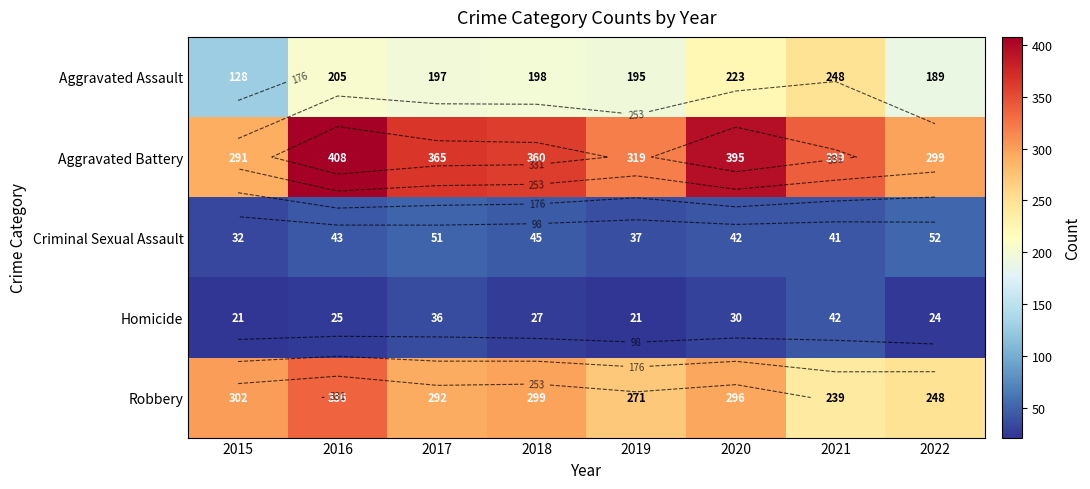

Between 2021 and 2019, which is larger?

2021